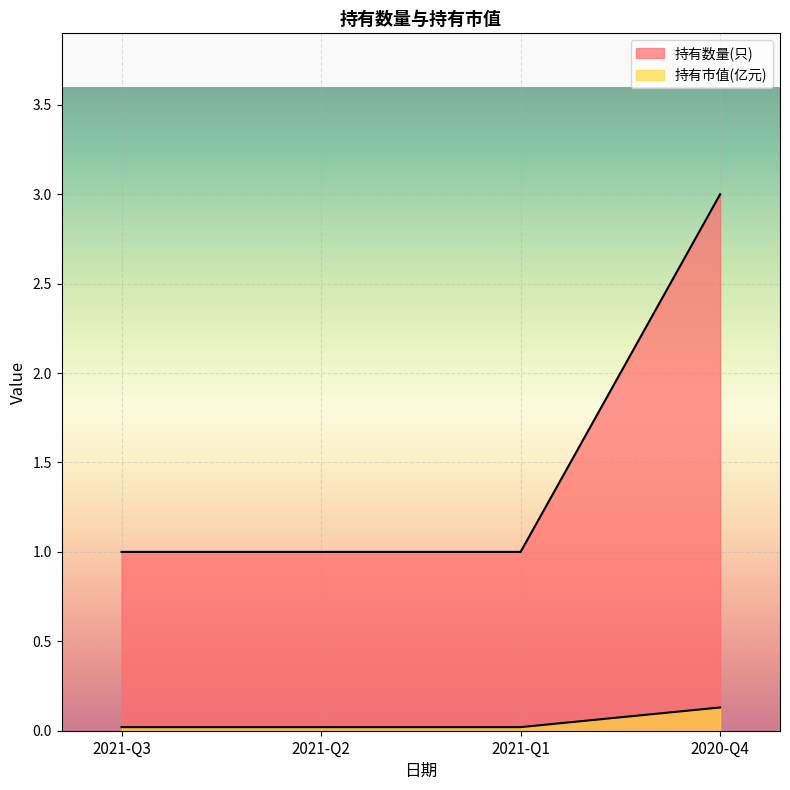

At 2021-Q1, list the series in order from smallest to largest.

持有市值(亿元), 持有数量(只)